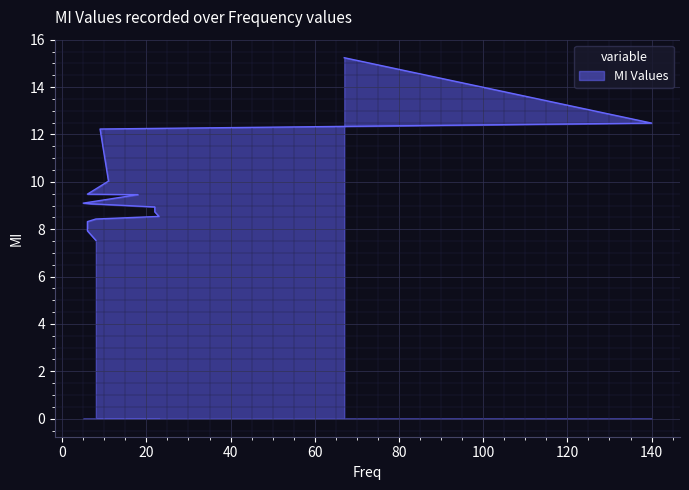

Which category has the highest value across all series?

67